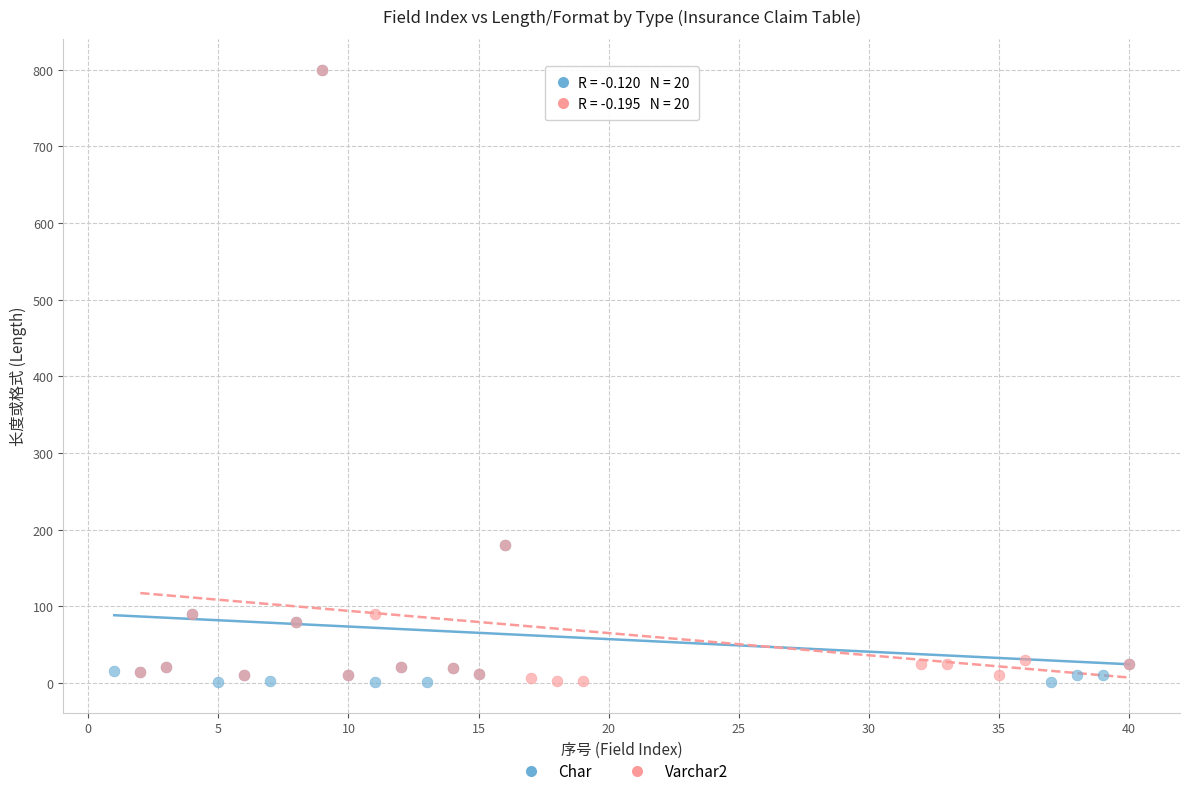

What are all the series names shown in the legend?

Char, Varchar2